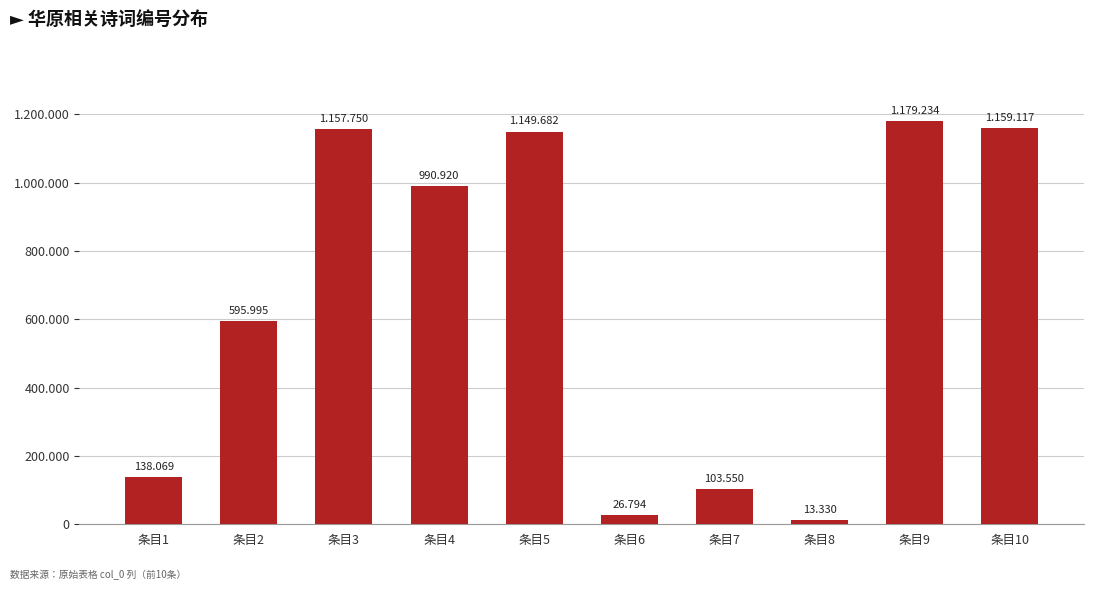

What is the change in value from 条目6 to 条目8?

-13464